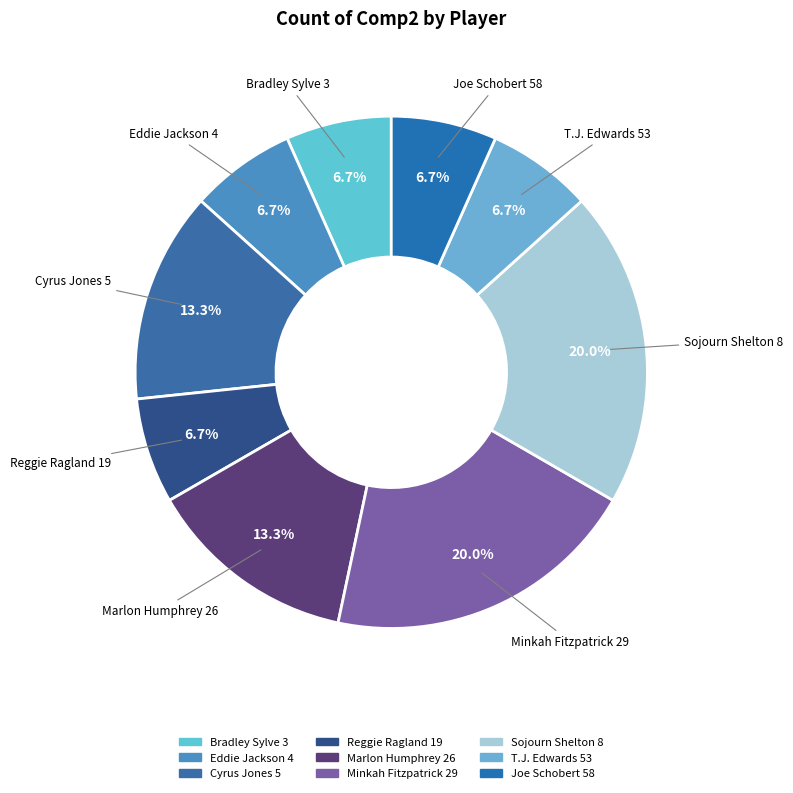

What is the total percentage of Eddie Jackson 4 and Sojourn Shelton 8?

26.7%